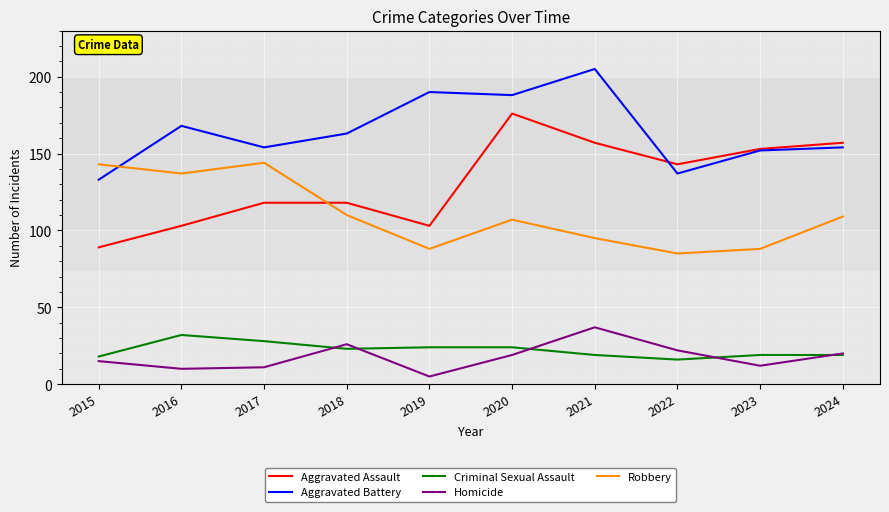

What are all the series names shown in the legend?

Aggravated Assault, Aggravated Battery, Criminal Sexual Assault, Homicide, Robbery